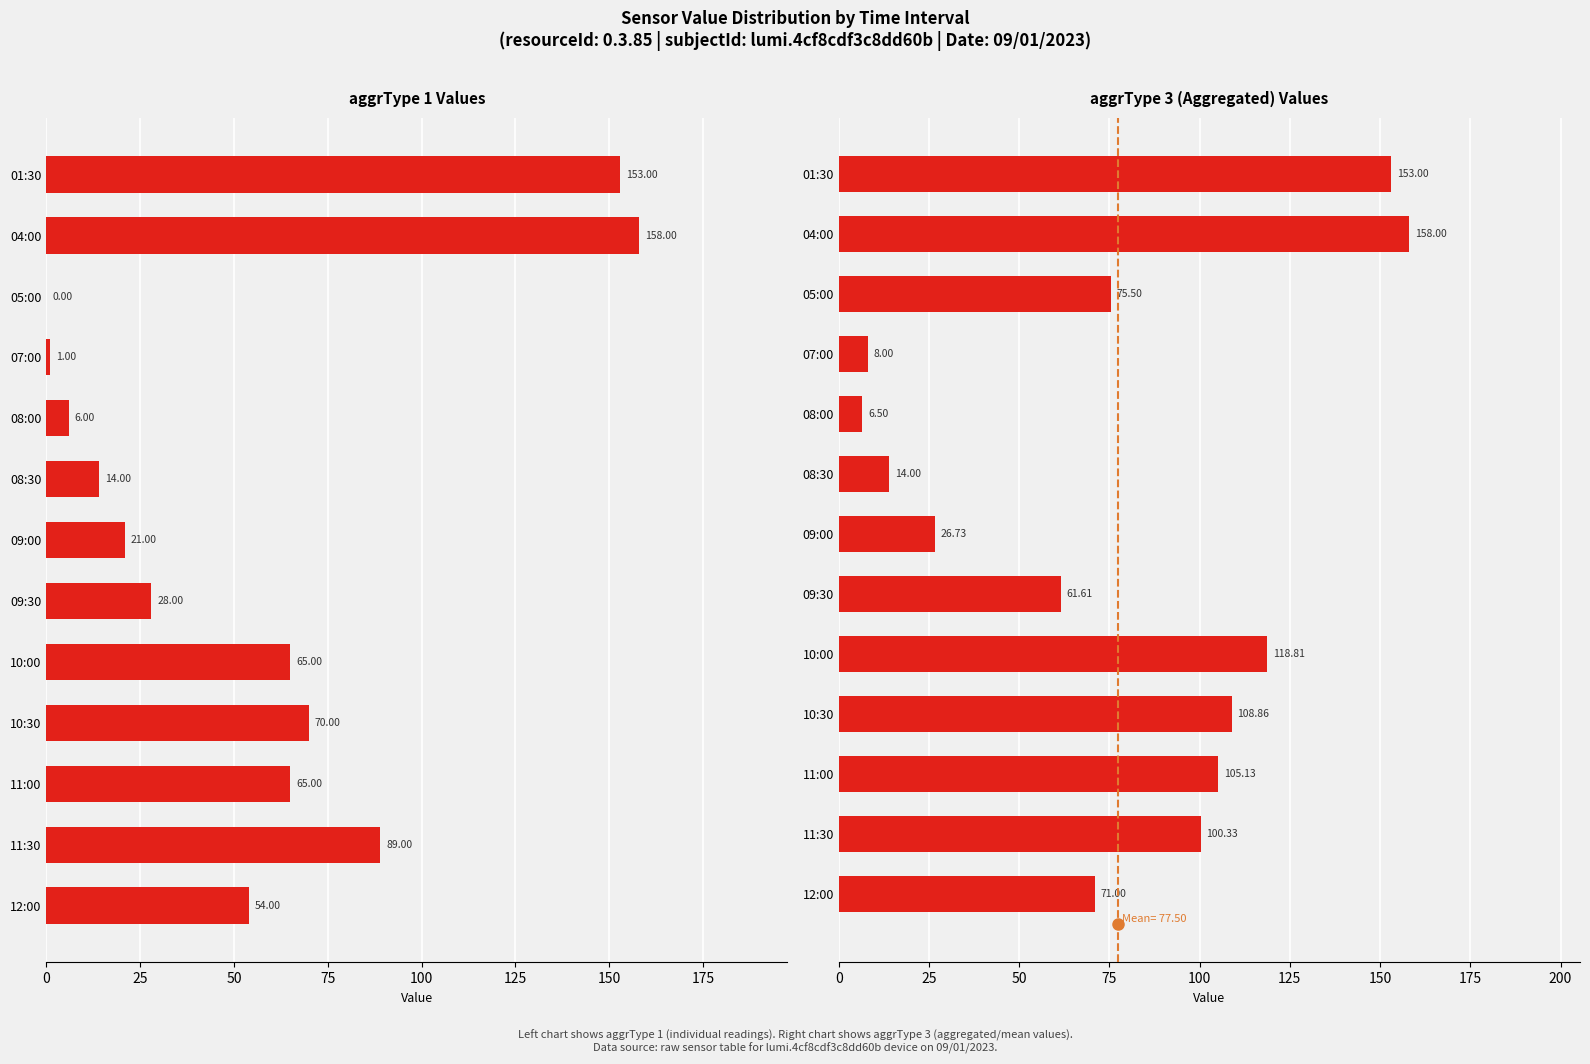

How many distinct data groups are displayed?

2